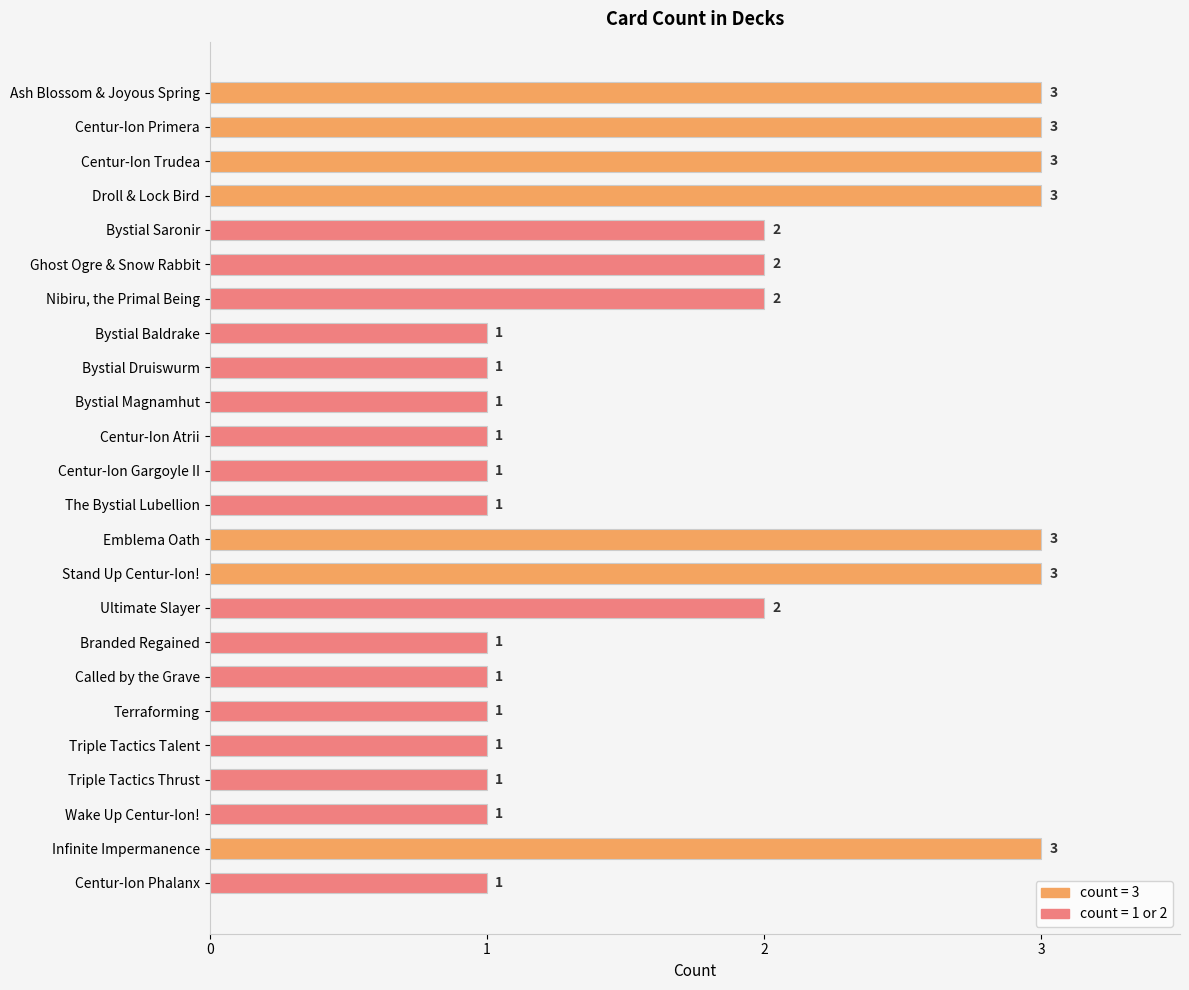

What is the label of the 4th bar from the top?

Droll & Lock Bird